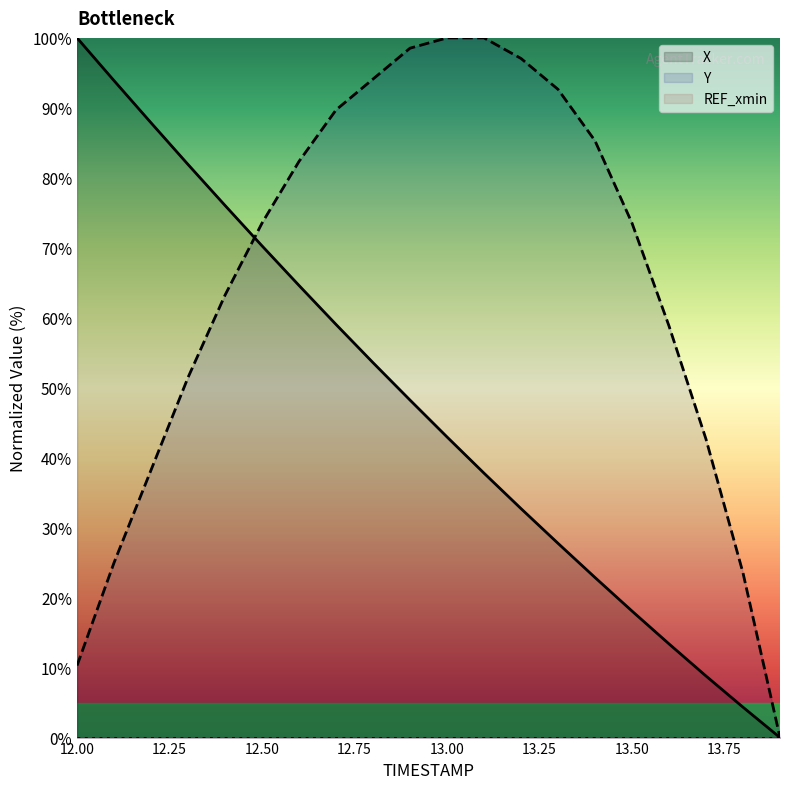

The X series shows 89.8 at 12.6. True or false?

False